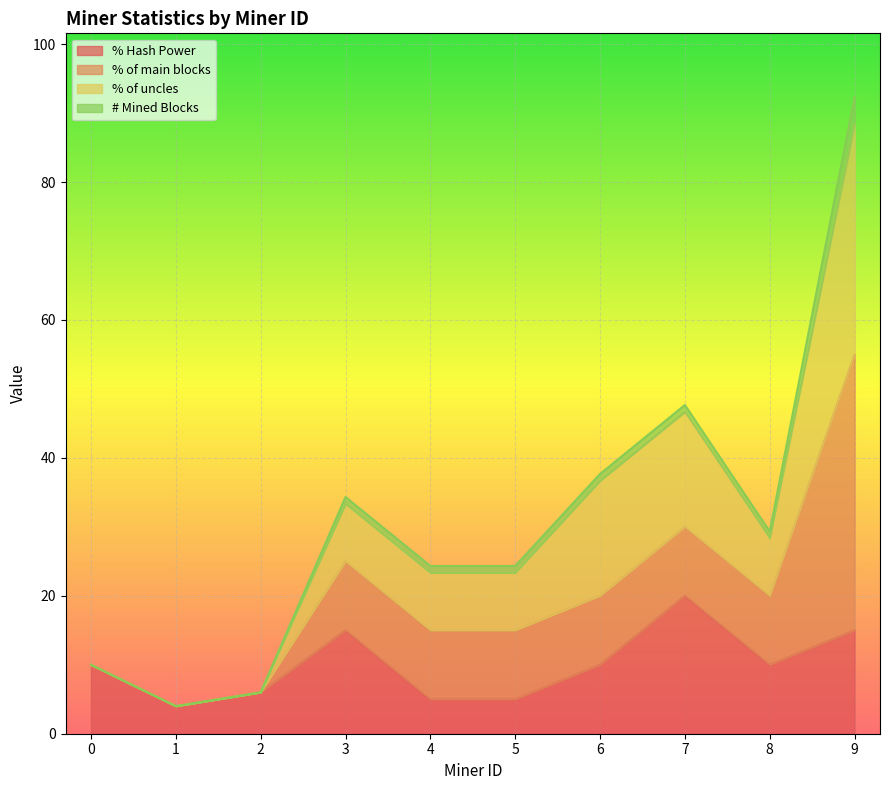

True or false: % of uncles and % Hash Power intersect in this chart.

False